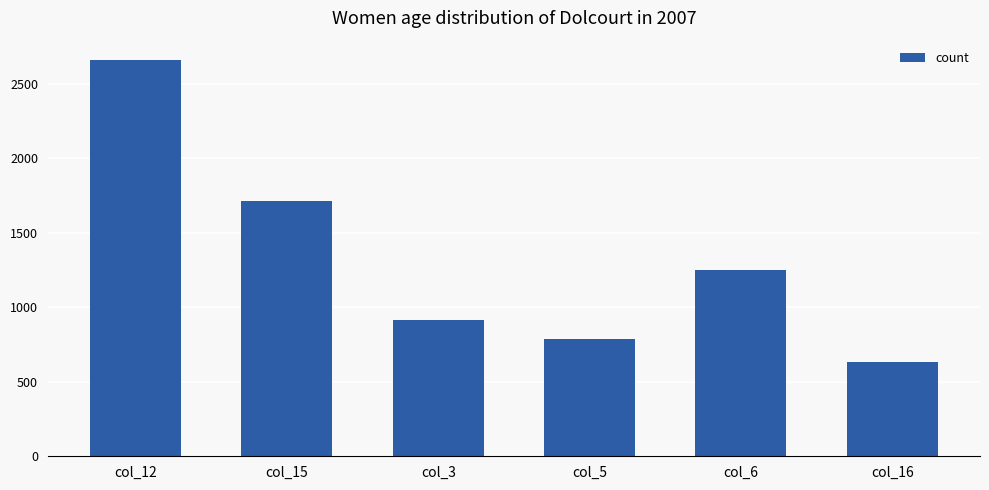

What is the average value?

1326